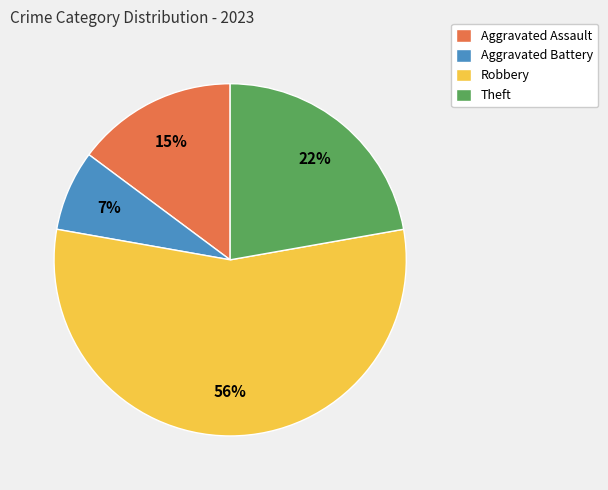

To the nearest percent, what portion does Aggravated Battery represent?

7%